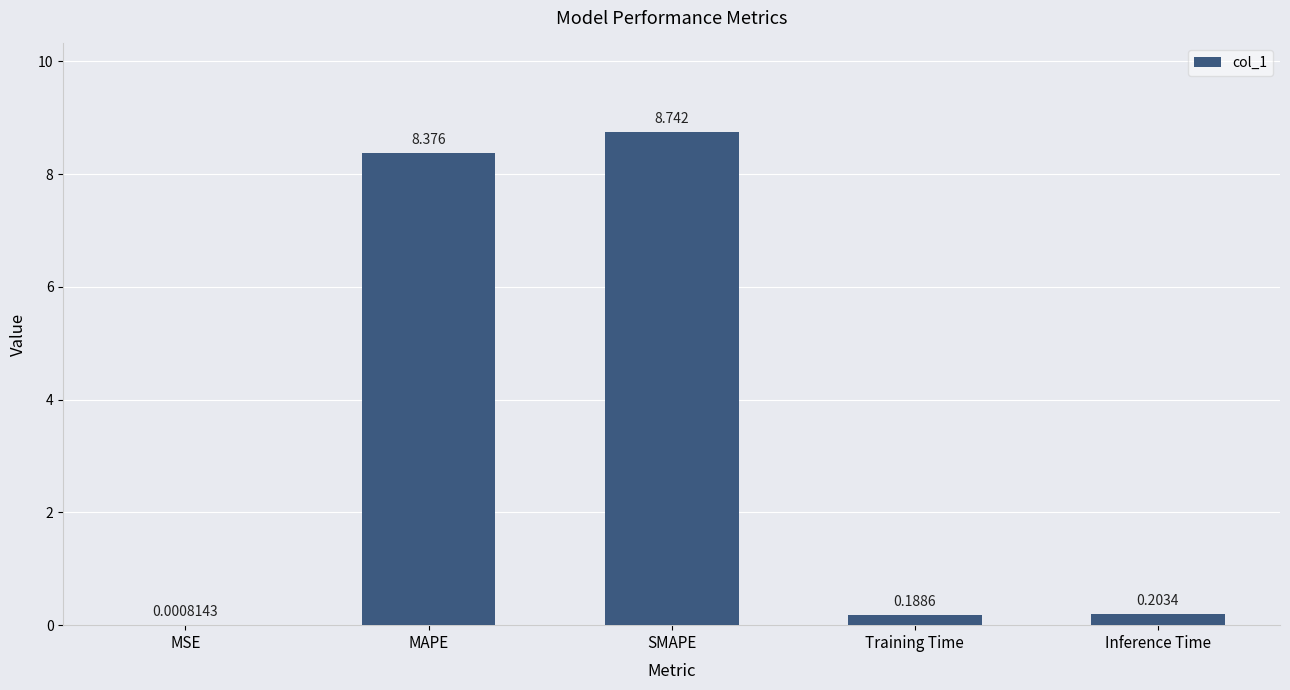

Are the bars grouped side by side (vs. stacked)?

No